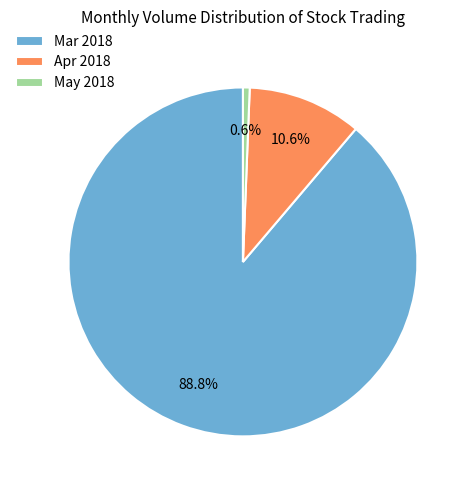

Which slice represents more than half of the pie?

Mar 2018